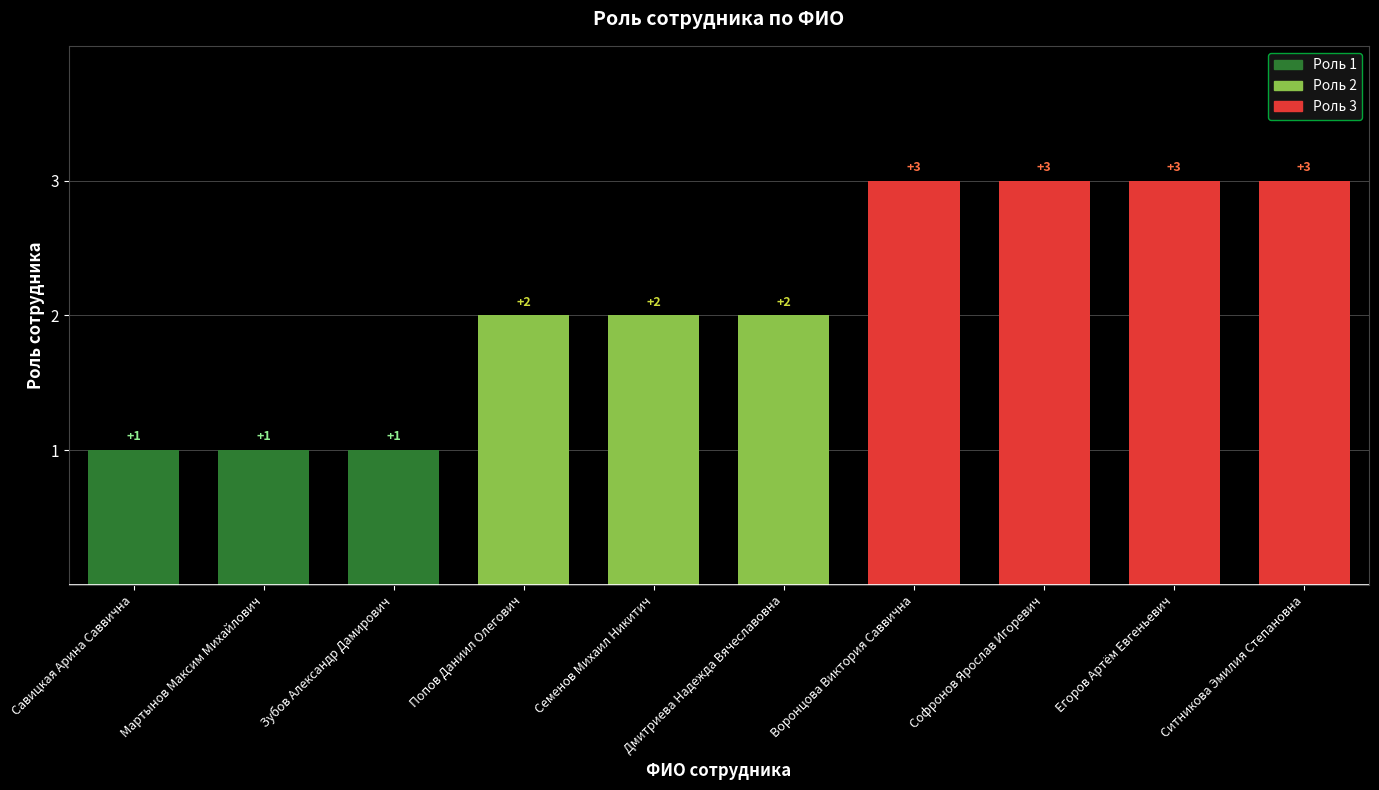

What is the label of the 9th bar from the left?

Егоров Артём Евгеньевич